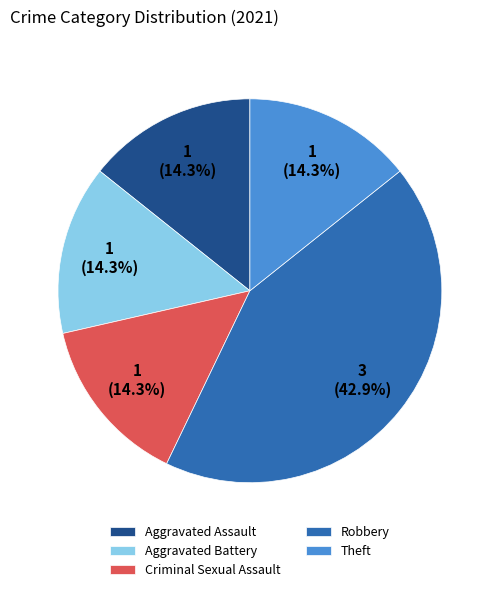

What is the largest slice in the pie chart?

Robbery